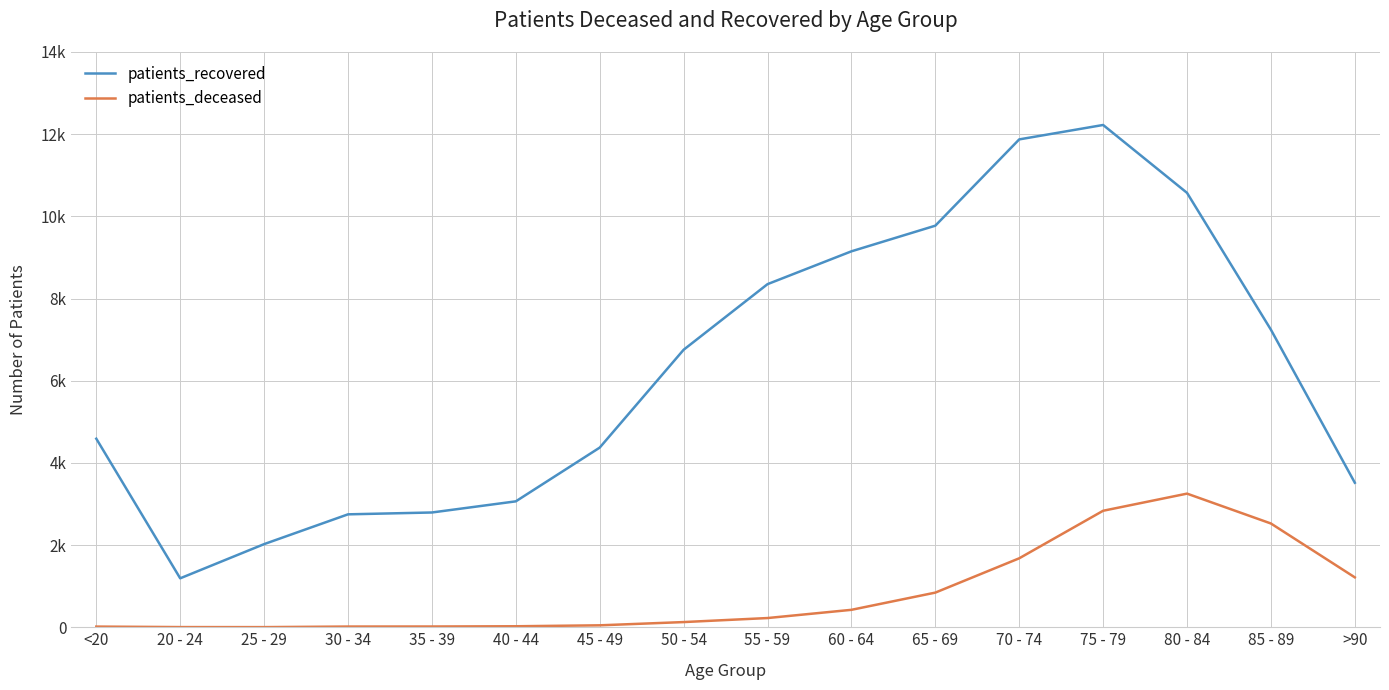

At which category is the sum across all series the highest?

75 - 79